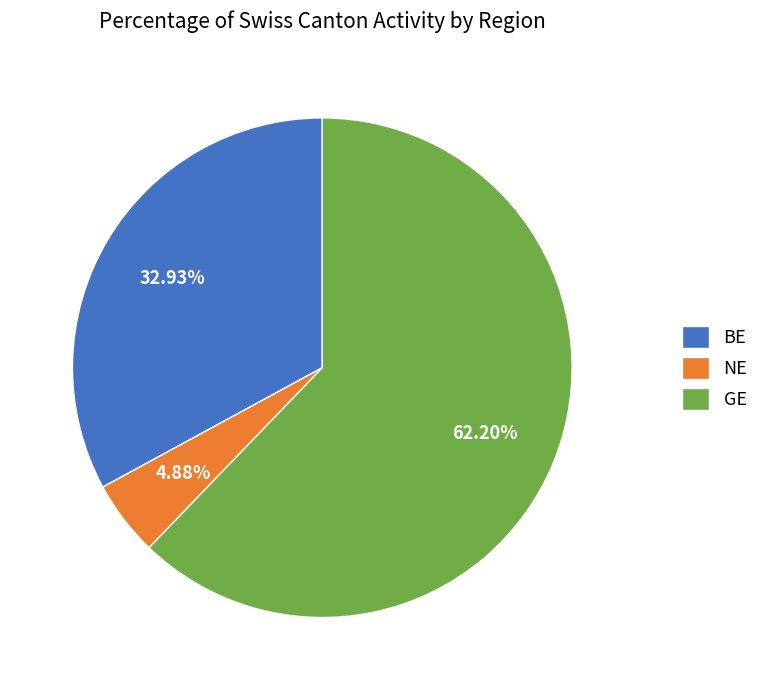

Is the sum of NE and GE greater than half?

Yes